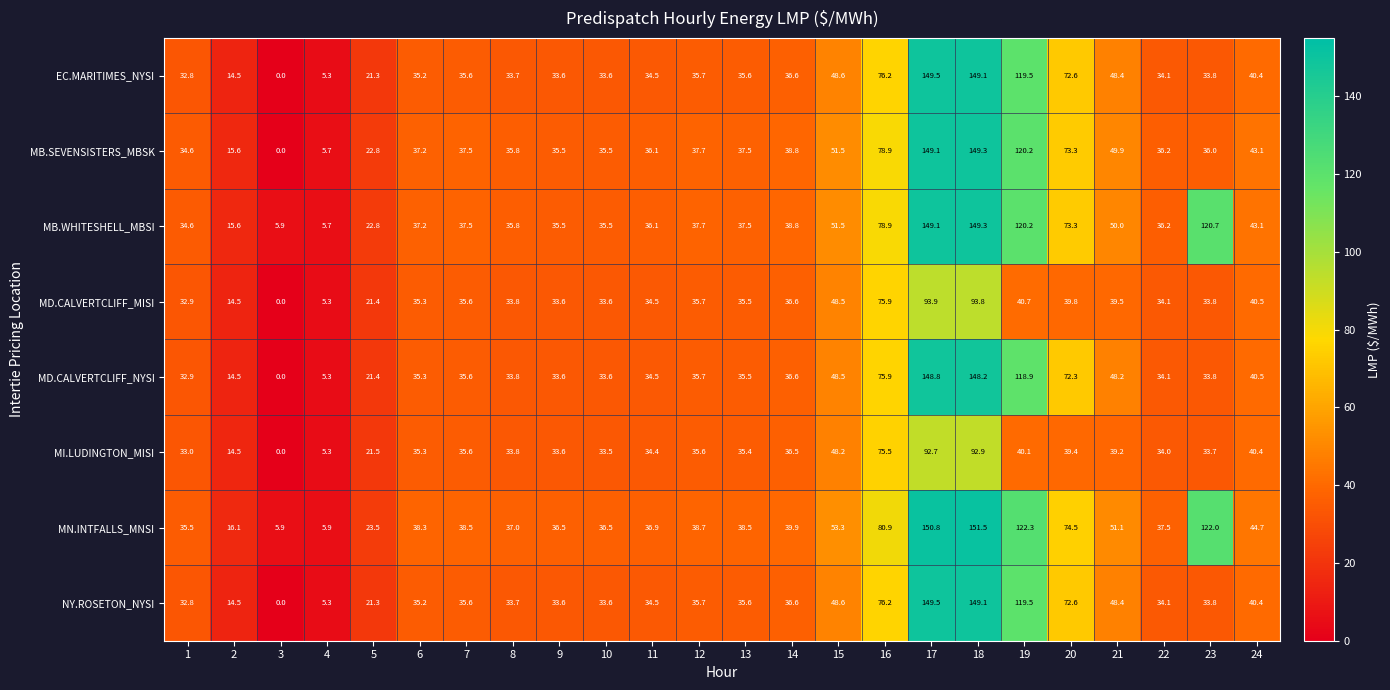

Count the number of categories in the chart.

24